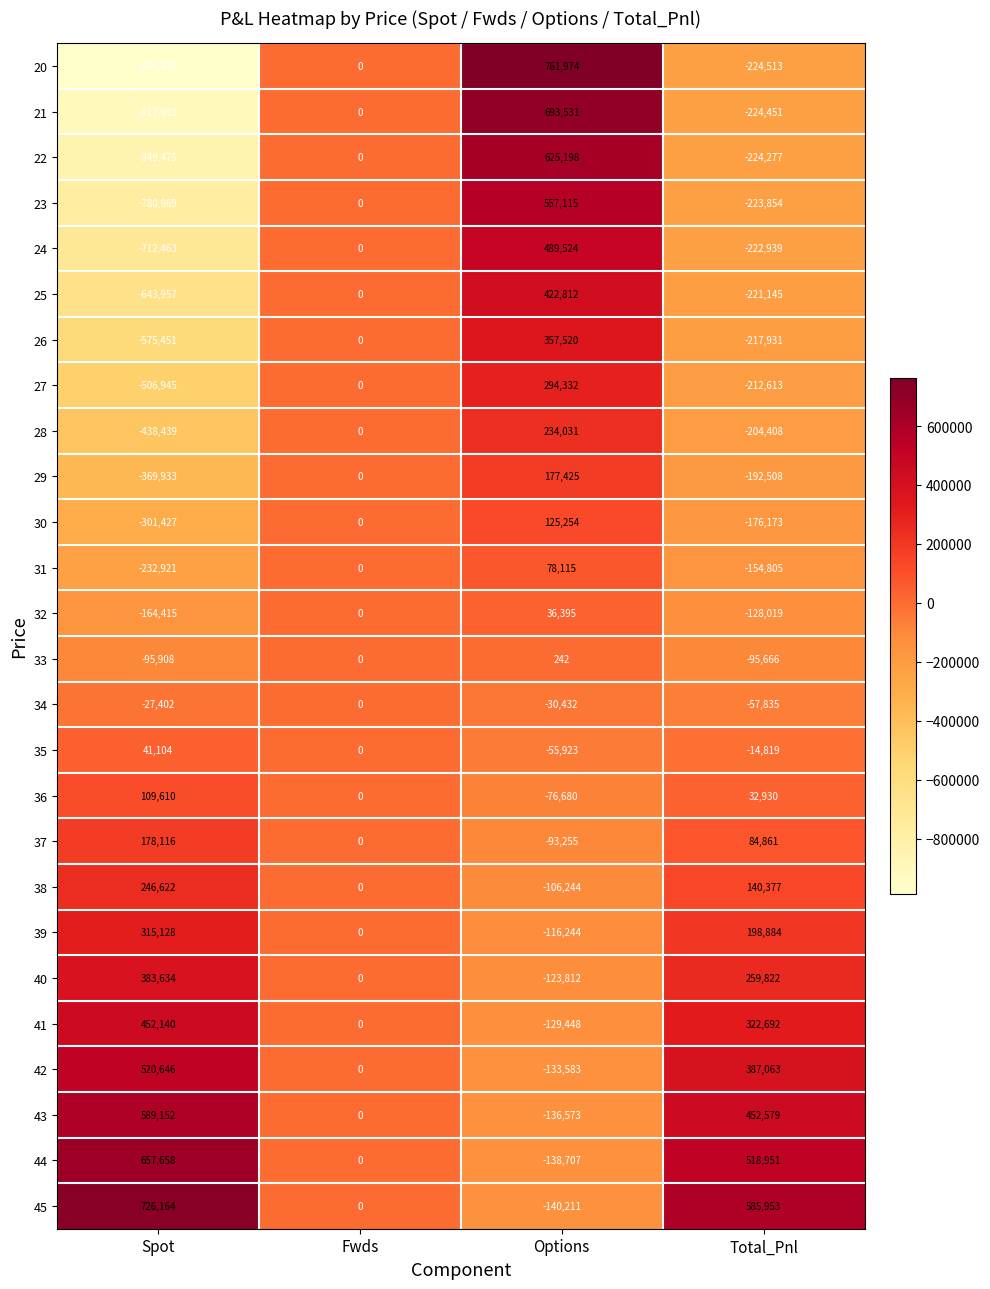

The value of 24 at Total_Pnl is -301809. True or false?

False